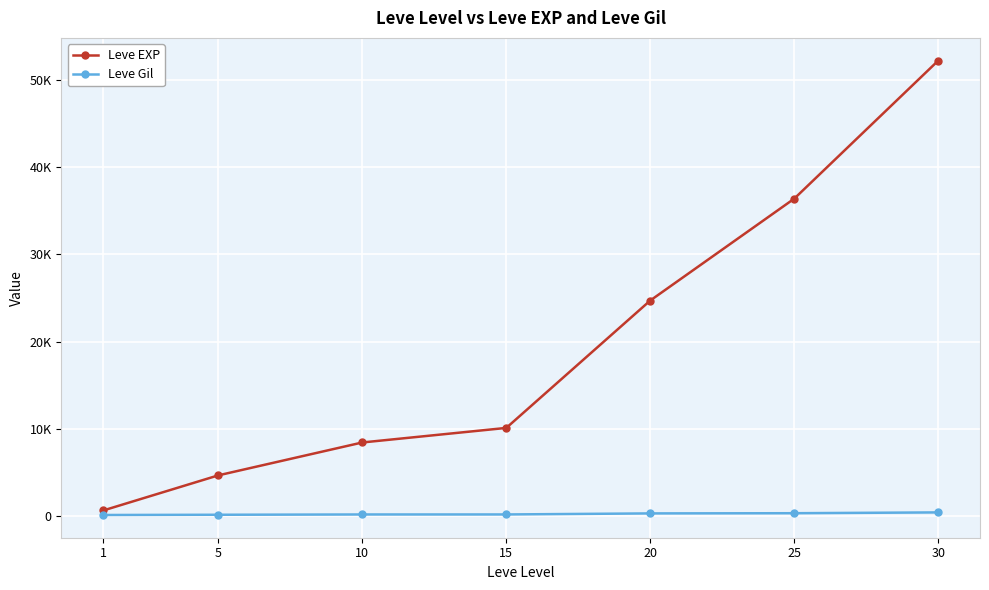

What are all the series names shown in the legend?

Leve EXP, Leve Gil